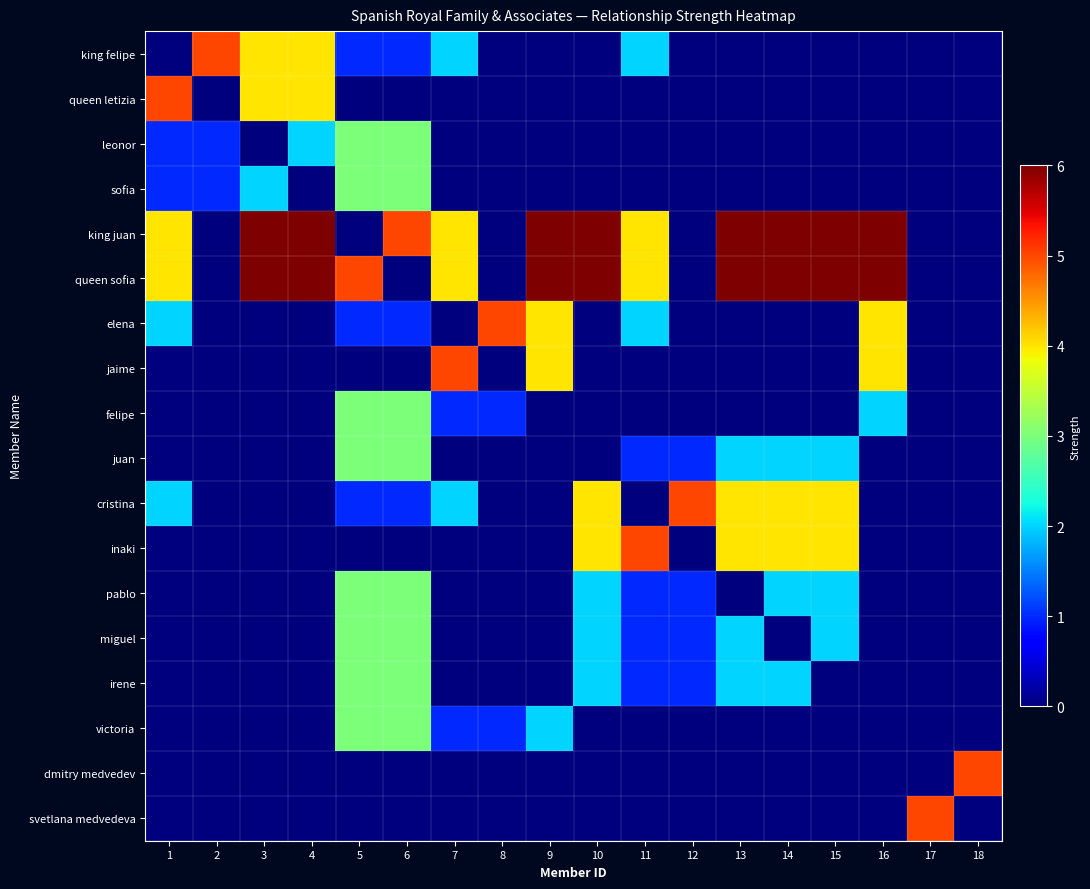

What is the maximum value shown in the chart?

6